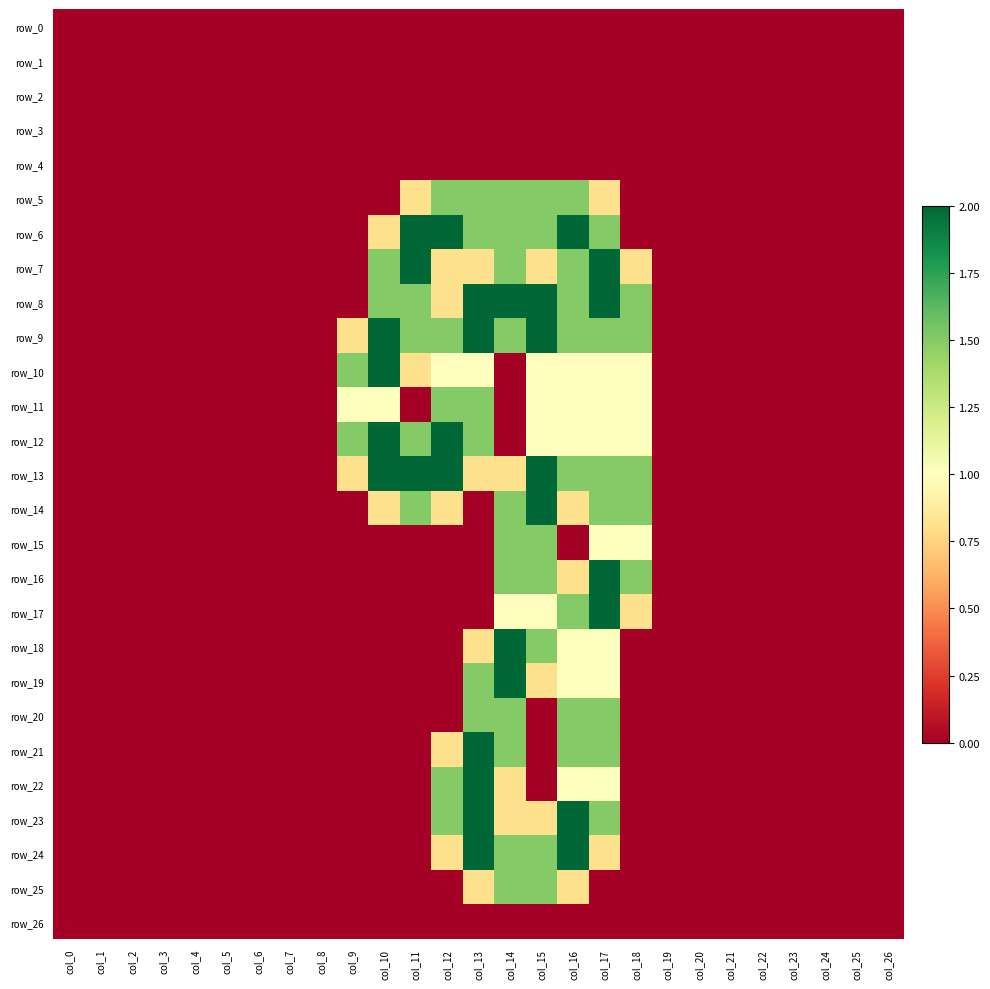

List the series in order of their peak value, lowest first.

row_0, row_1, row_2, row_3, row_4, row_26, row_5, row_11, row_15, row_20, row_25, row_6, row_7, row_8, row_9, row_10, row_12, row_13, row_14, row_16, row_17, row_18, row_19, row_21, row_22, row_23, row_24